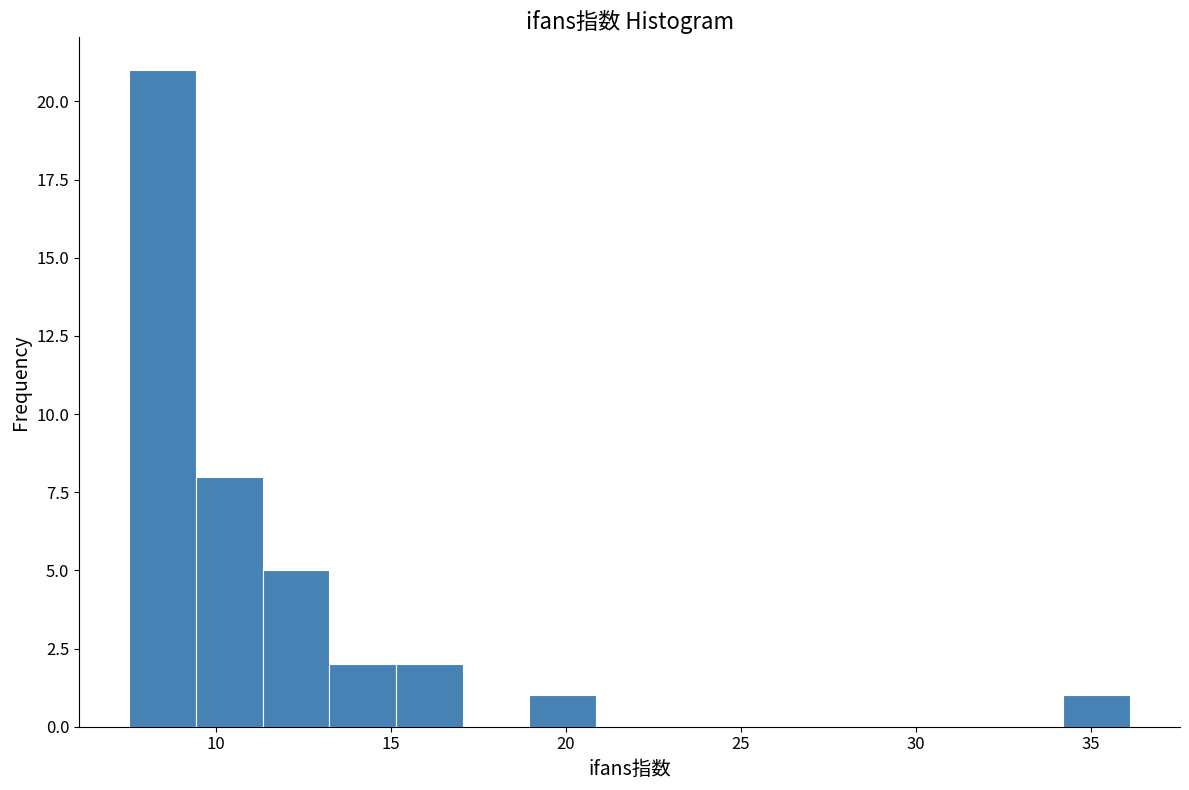

Around what value on the x-axis is the tallest bar? Give the approximate position of its centre, as read against the axis.

8.5